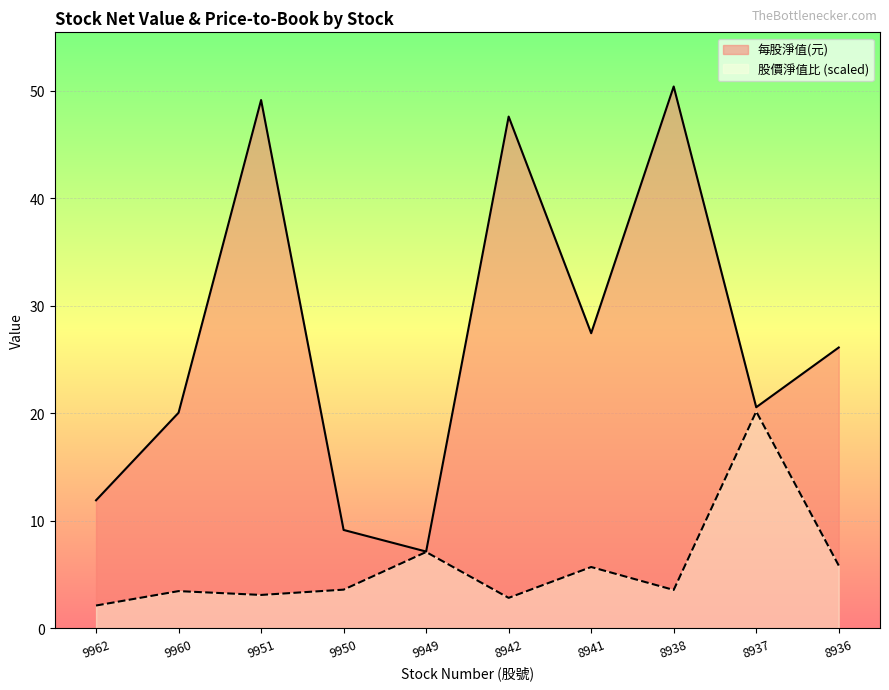

At how many categories does at least one series exceed 14?

7